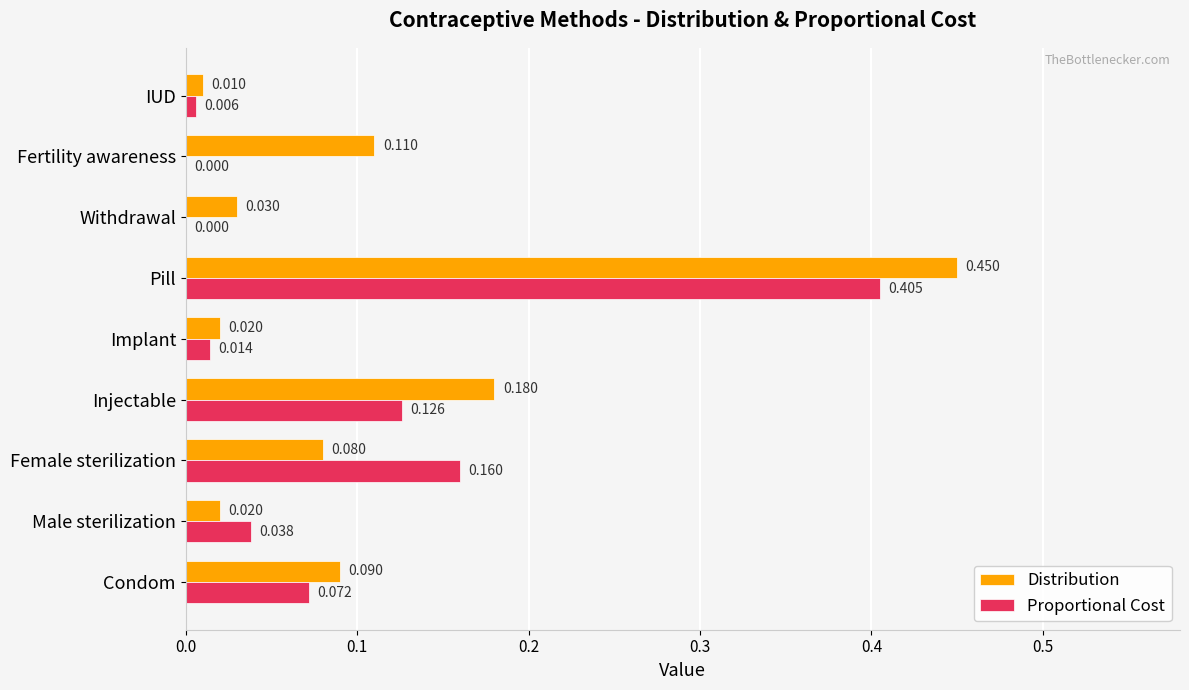

Between Pill and Fertility awareness, which series saw the biggest shift?

Proportional Cost